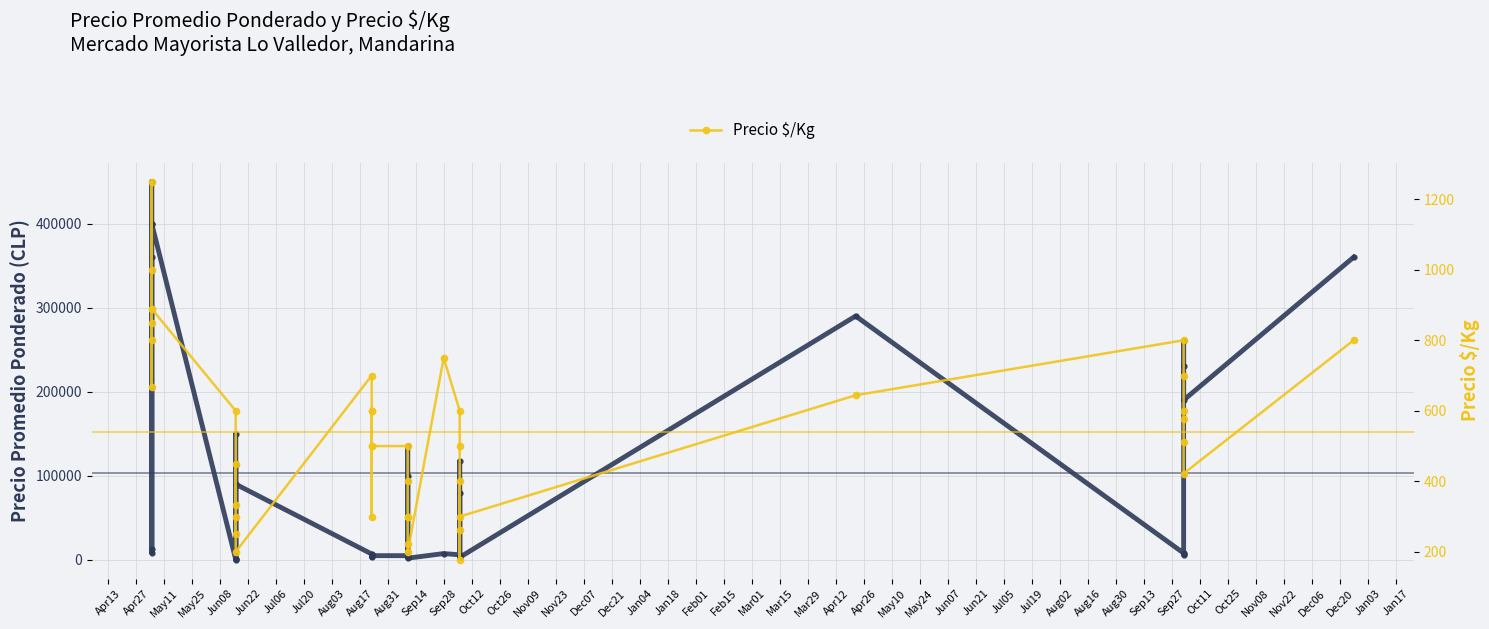

Is it true that Precio $/Kg equals 1075 at Jun08?

False